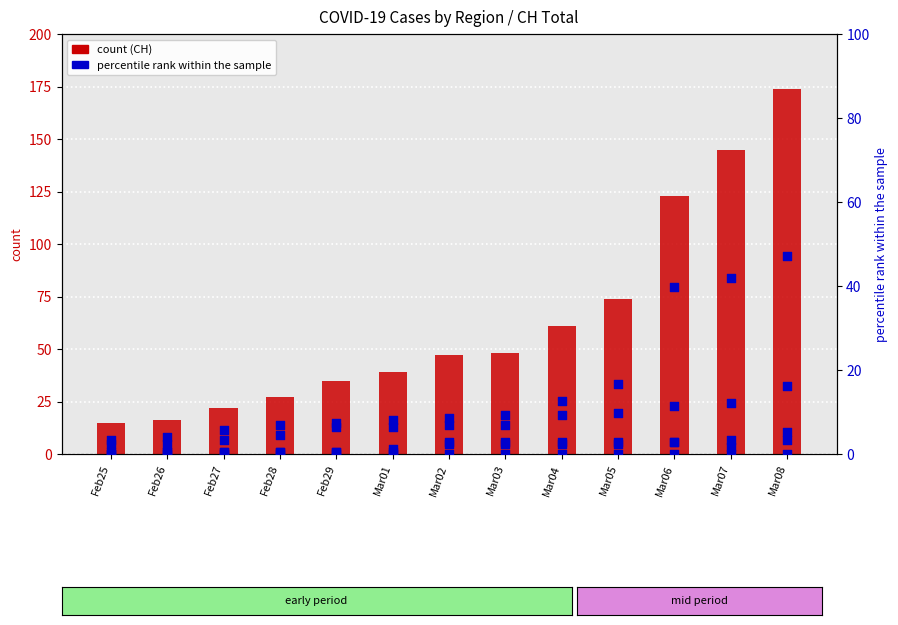

Which series reaches the maximum Y coordinate?

CH